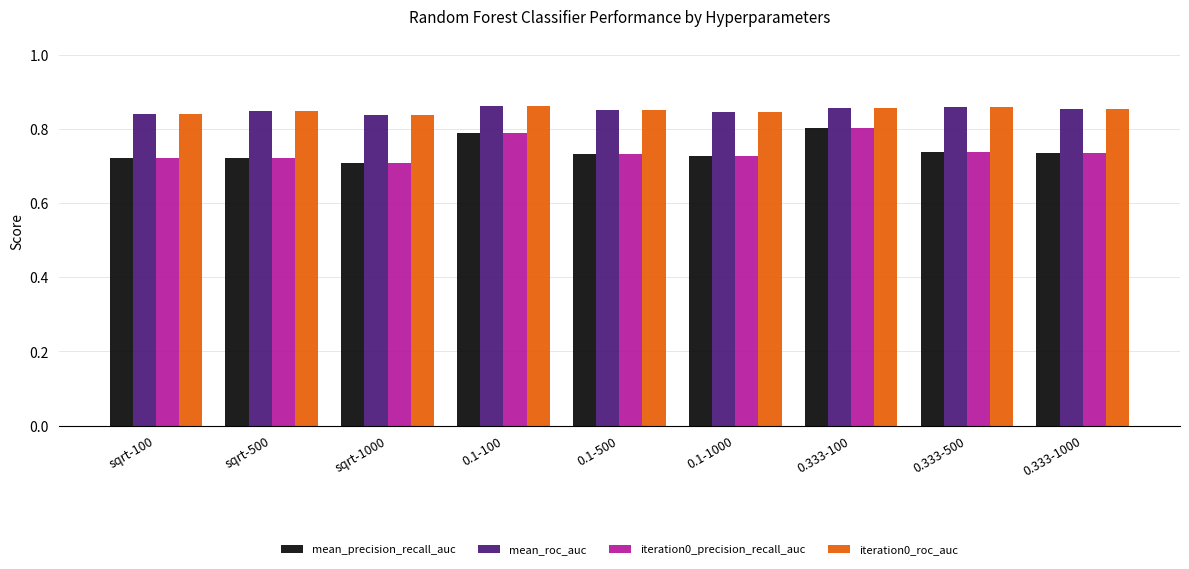

How many groups of bars are there?

9